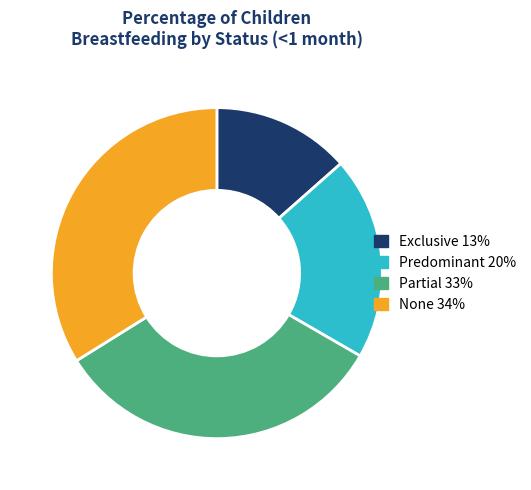

The Predominant slice represents 6% of the pie. True or false?

False